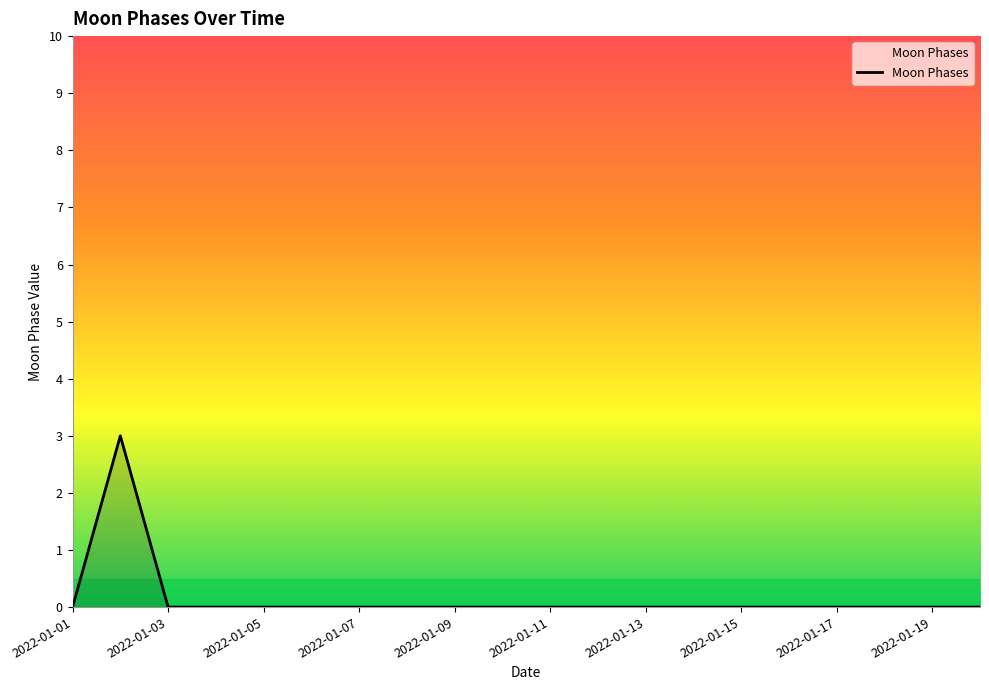

Does the chart have visible grid lines?

No